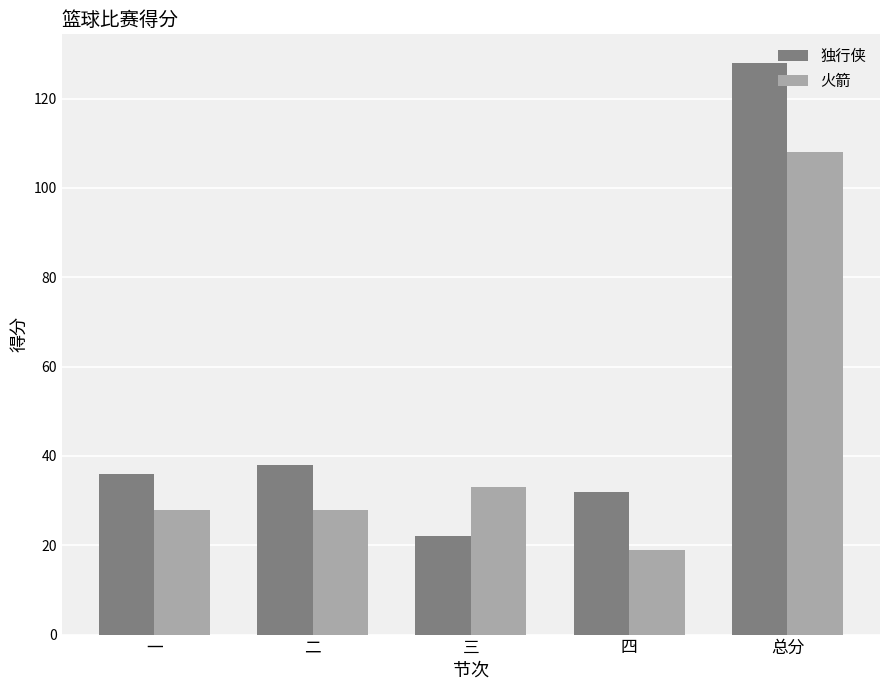

Count the number of data series in this chart.

2